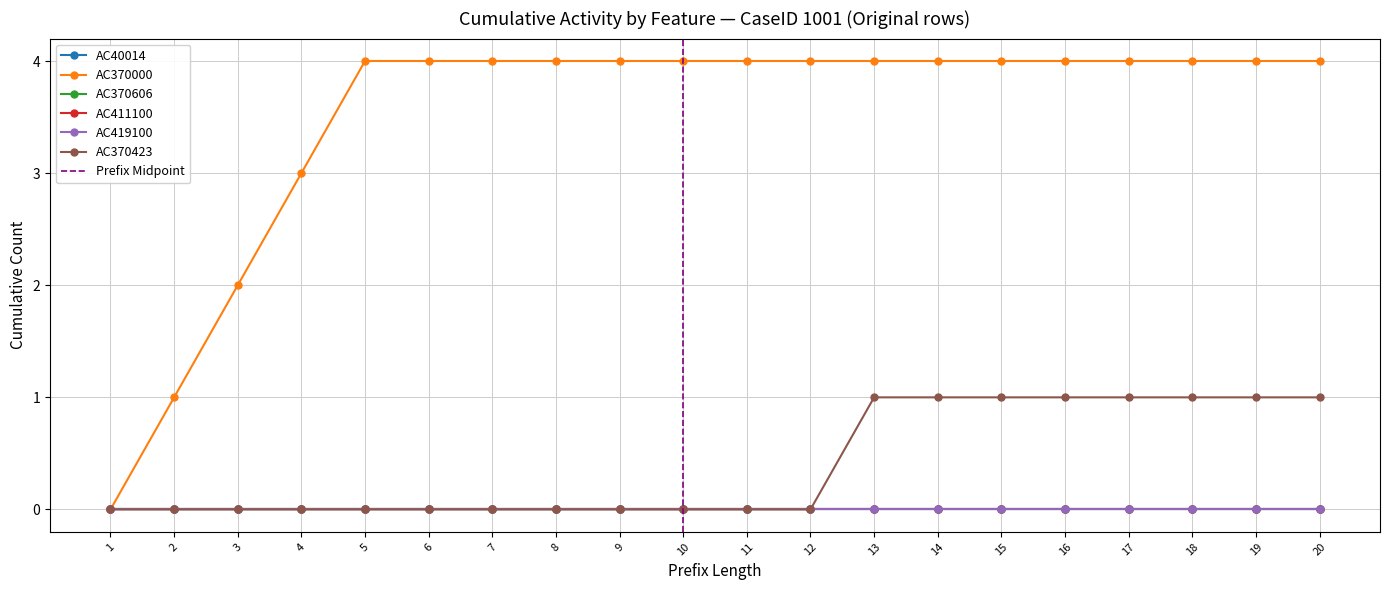

True or false: AC370000 has more than 1 interior local peaks.

False